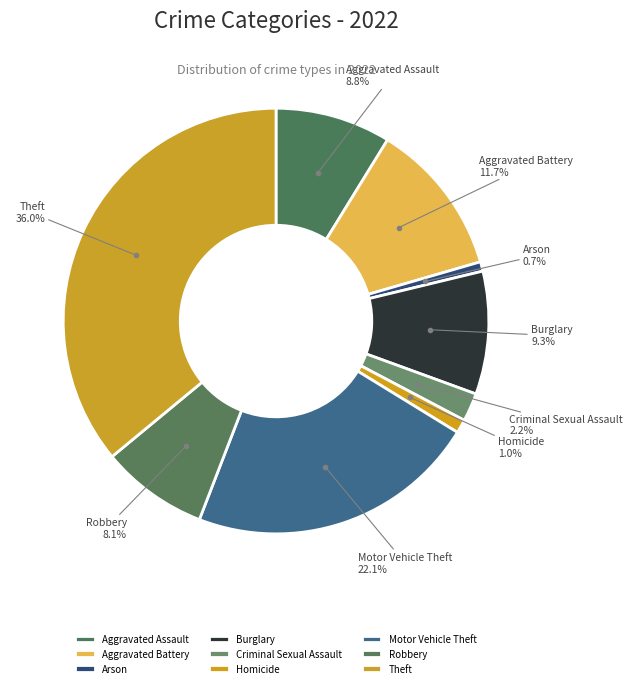

What is the ratio of the value at Homicide to the value at Arson?

1.4